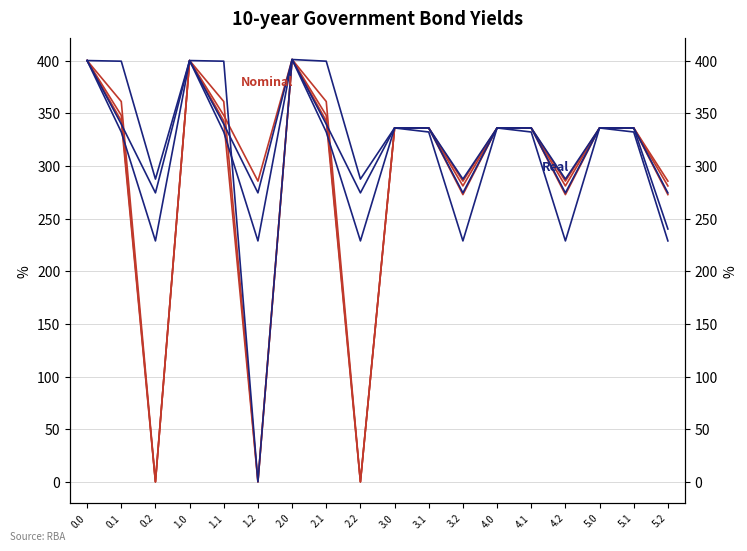

At which category does col_2 reach its first local peak?

1.0